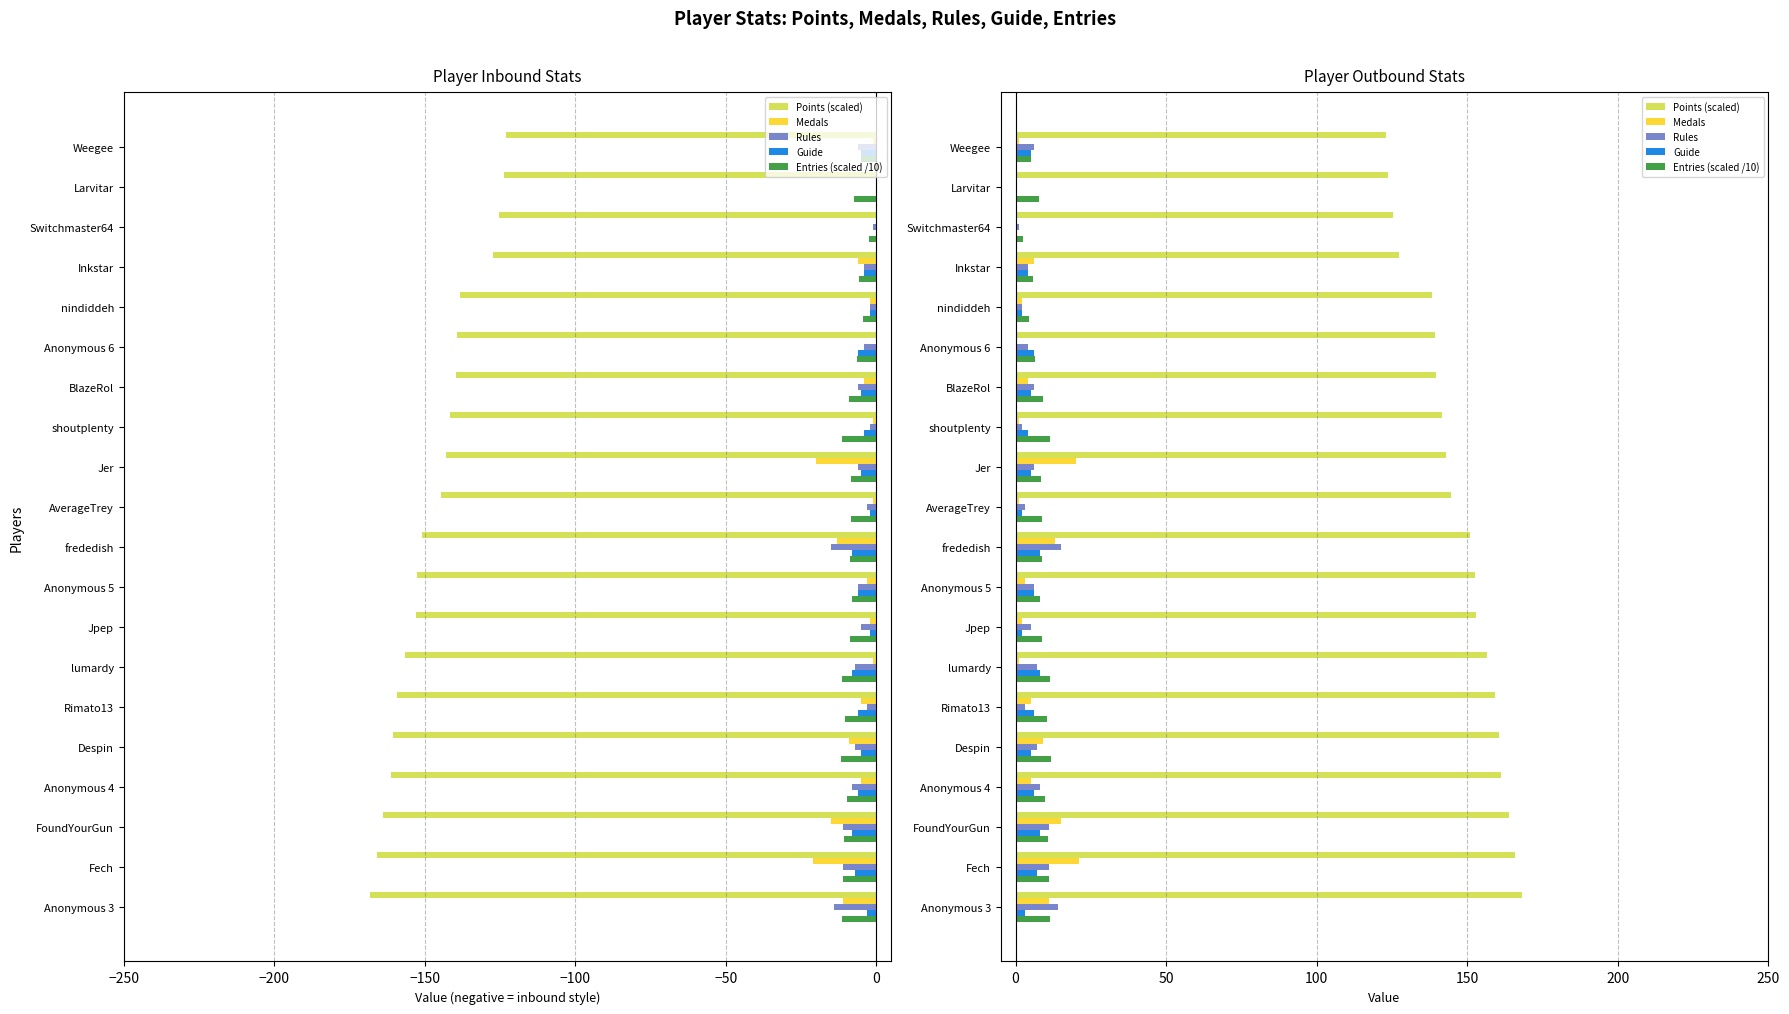

What is the label of the 14th bar from the right?

lumardy